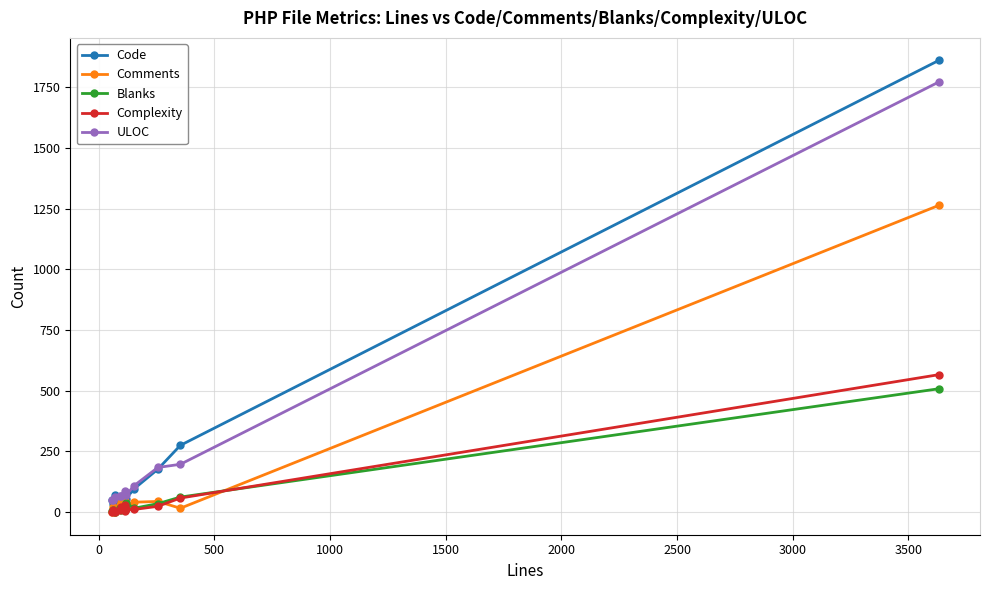

What is the greatest value displayed?

1860